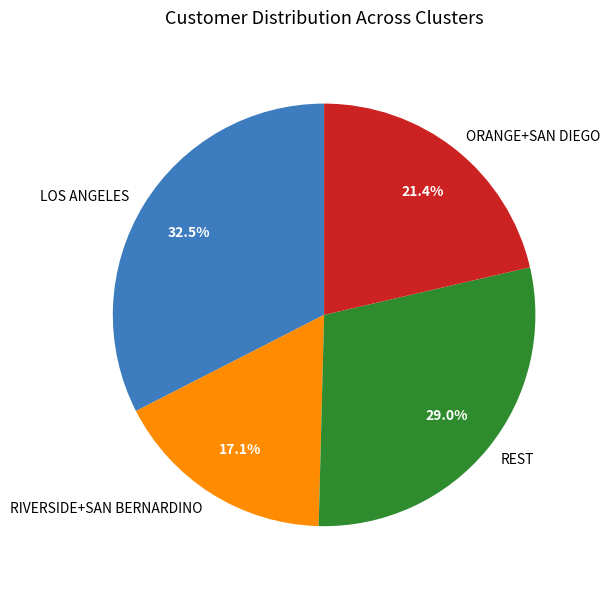

Is LOS ANGELES the majority of the pie?

No